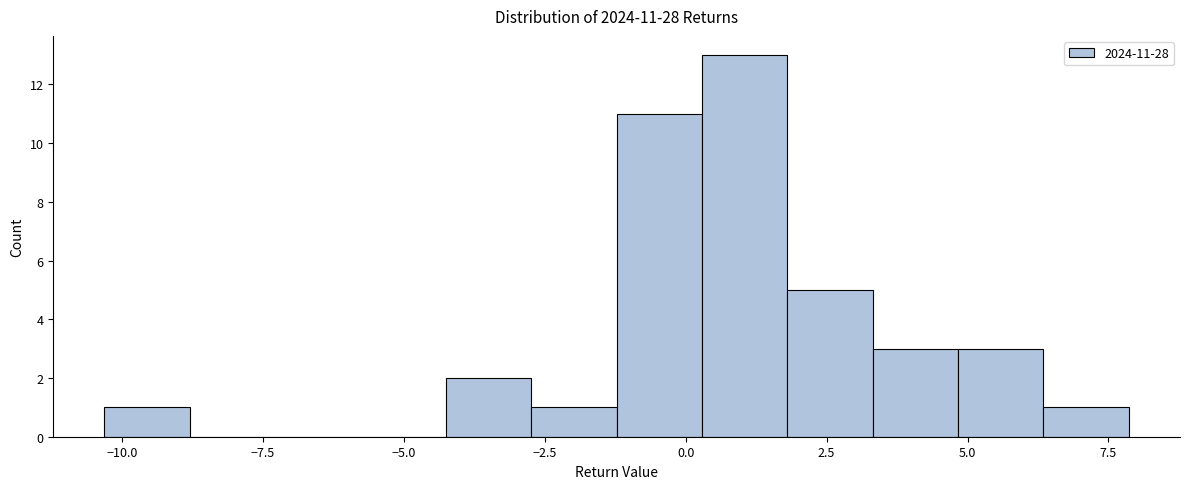

Read against the x-axis, roughly where is the centre of the tallest bar?

1.0